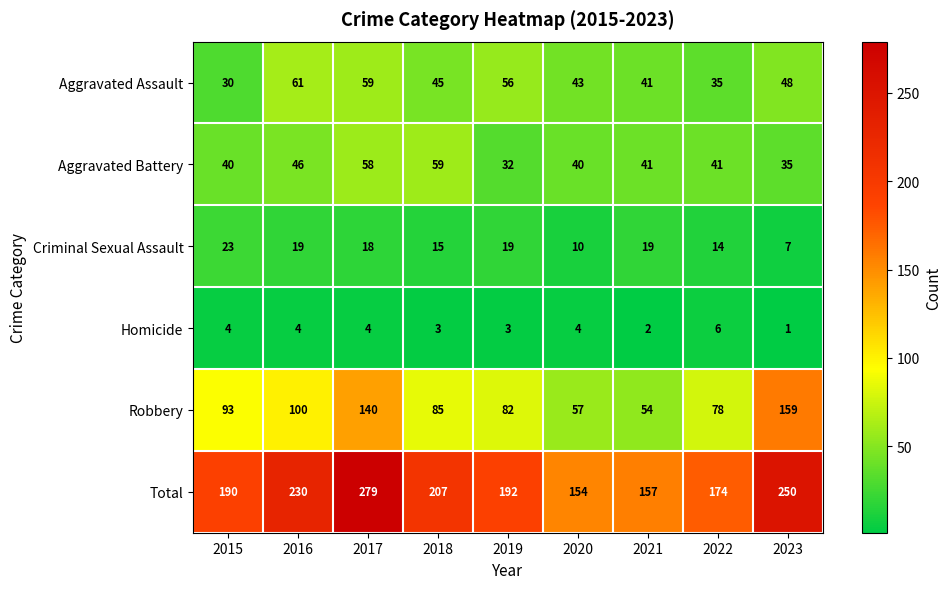

At which category does the chart reach its peak across all series?

2017